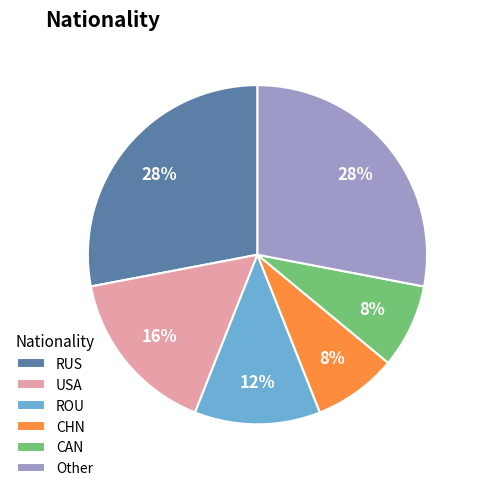

Approximately how many times larger is the value at Other compared to CAN?

3.5